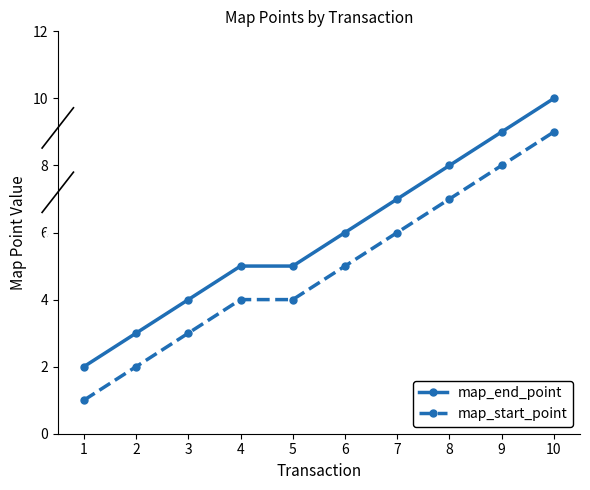

Does the chart have visible grid lines?

No